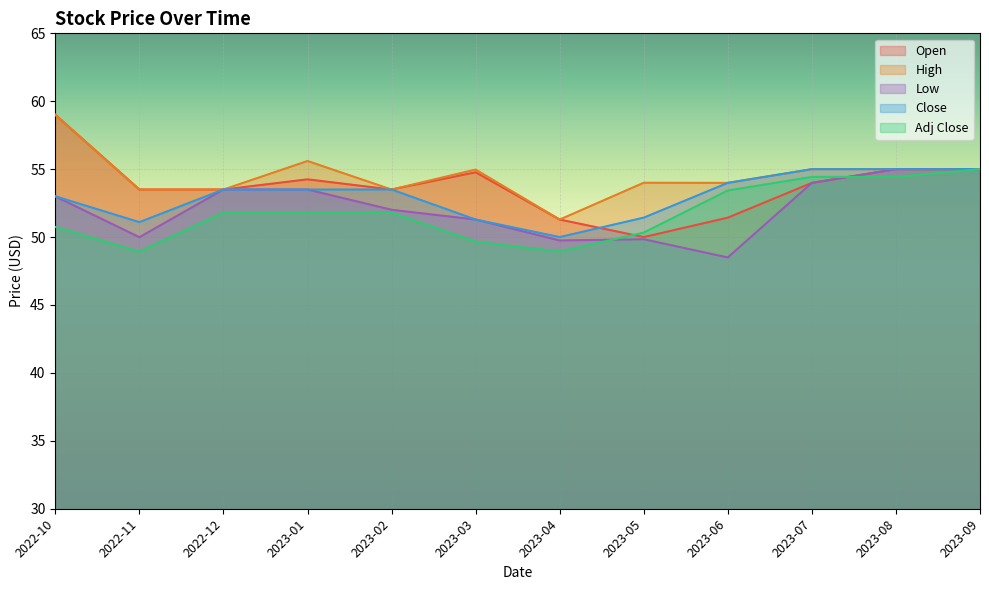

How many interior local peaks does the Low series have?

1